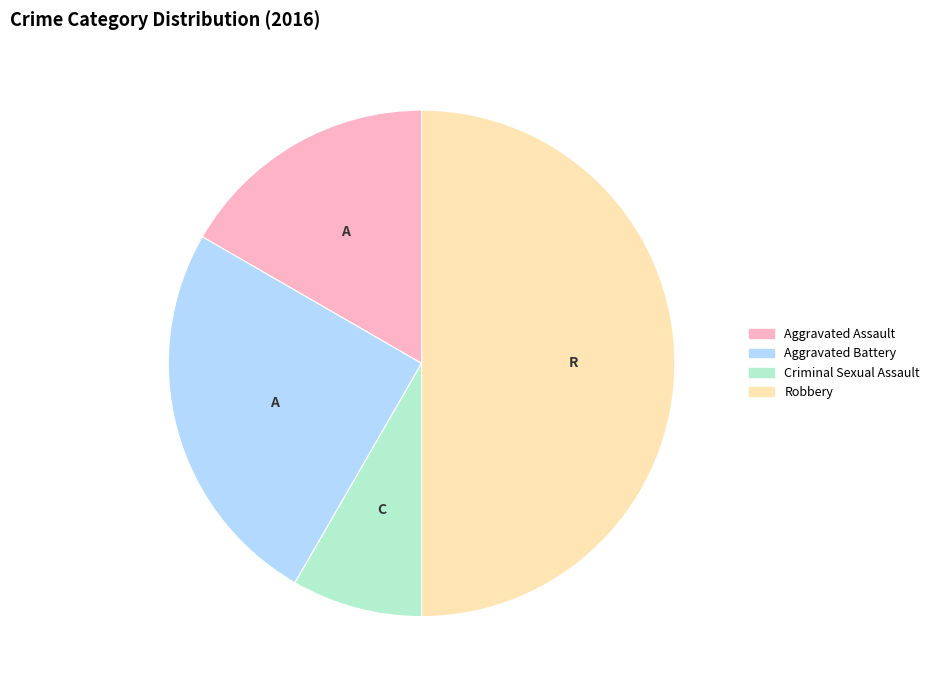

What is the largest slice in the pie chart?

Robbery